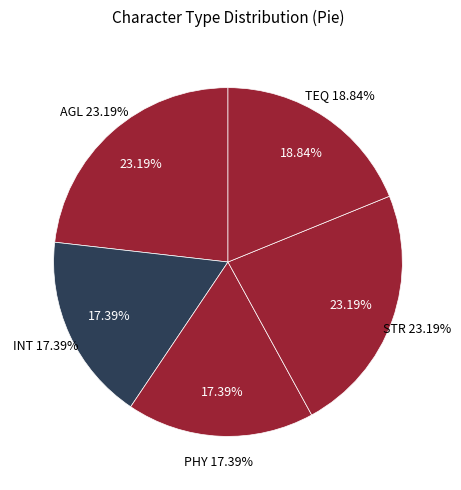

How much of the chart is everything except PHY?

82.6%